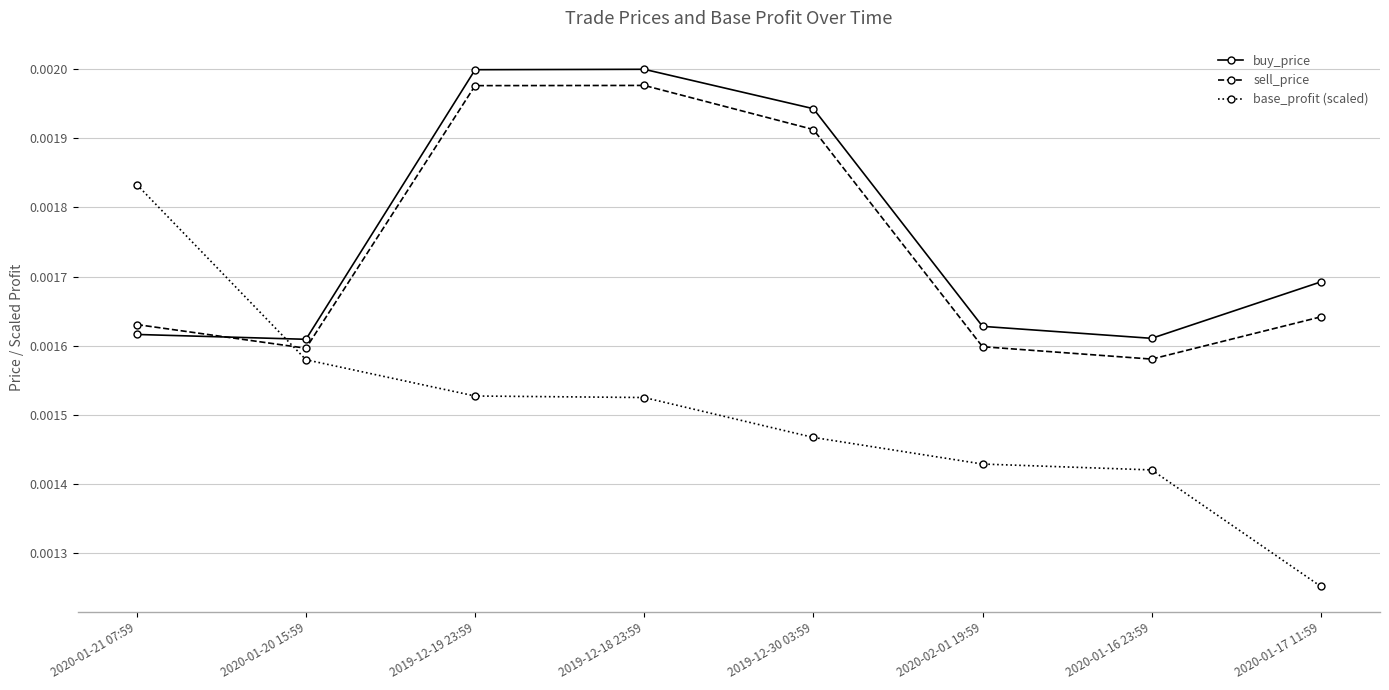

True or false: sell_price has more than 2 points higher than both neighbors.

False